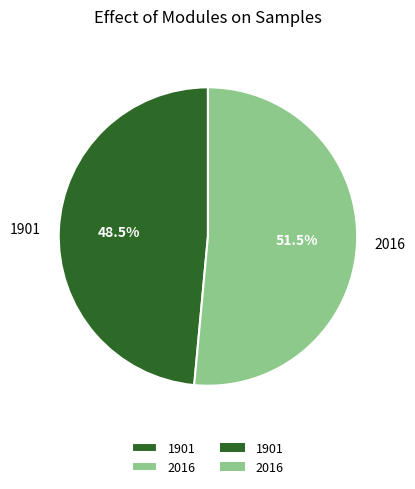

To the nearest percent, what is the average slice percentage?

50%